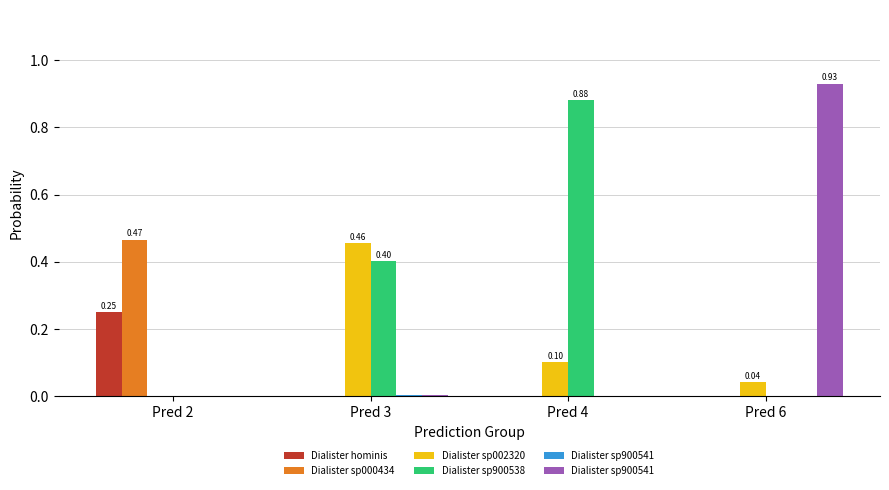

How many distinct data groups are displayed?

6